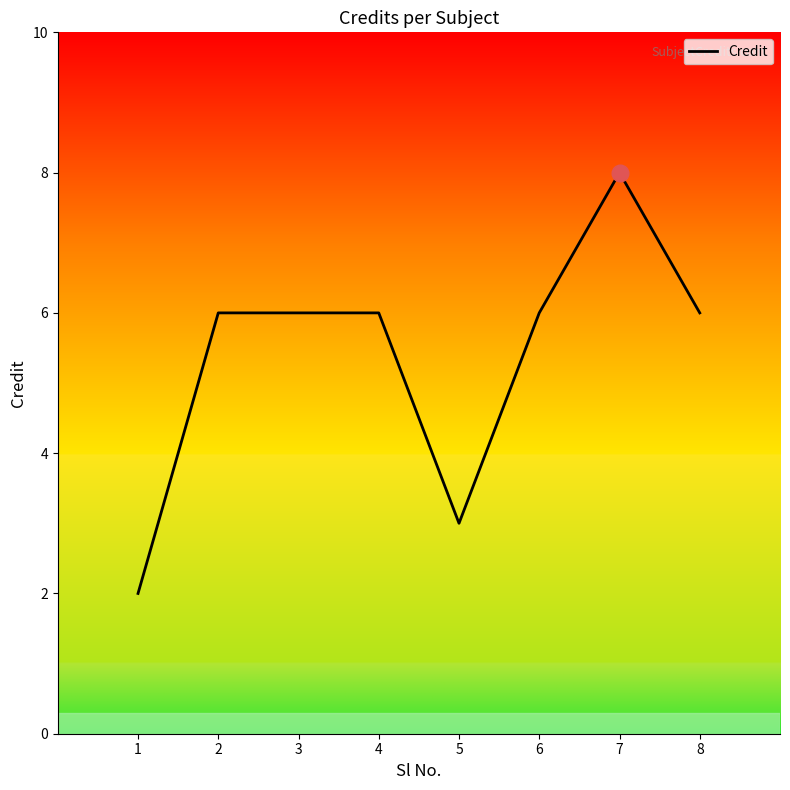

True or false: the data has more than 0 interior local peaks.

True